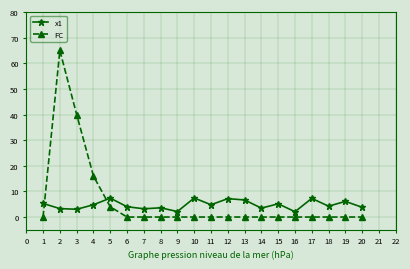

Which series has the largest total across all categories?

FC